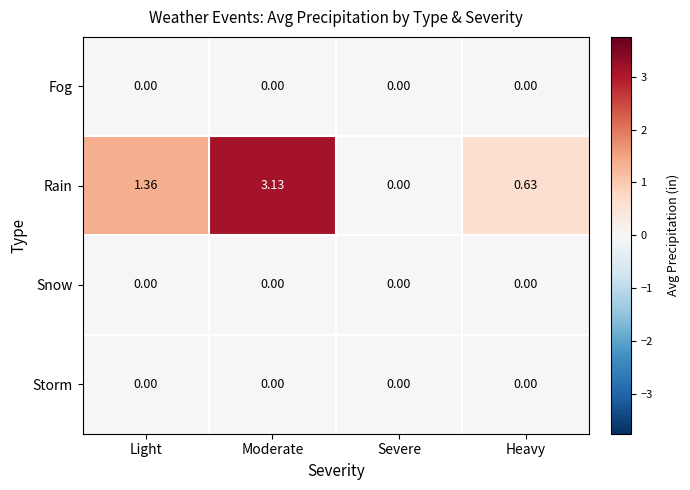

Is the value of Snow at Severe greater than the value of Rain at Moderate?

No